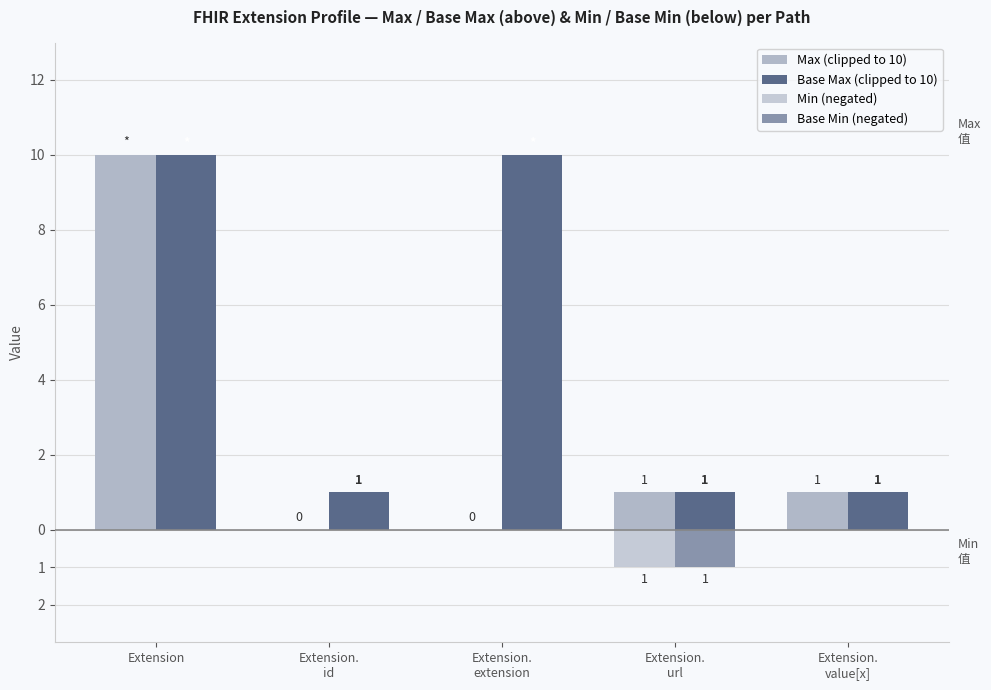

True or false: Base Max (clipped to 10) has a value of 1 at Extension.
id.

True